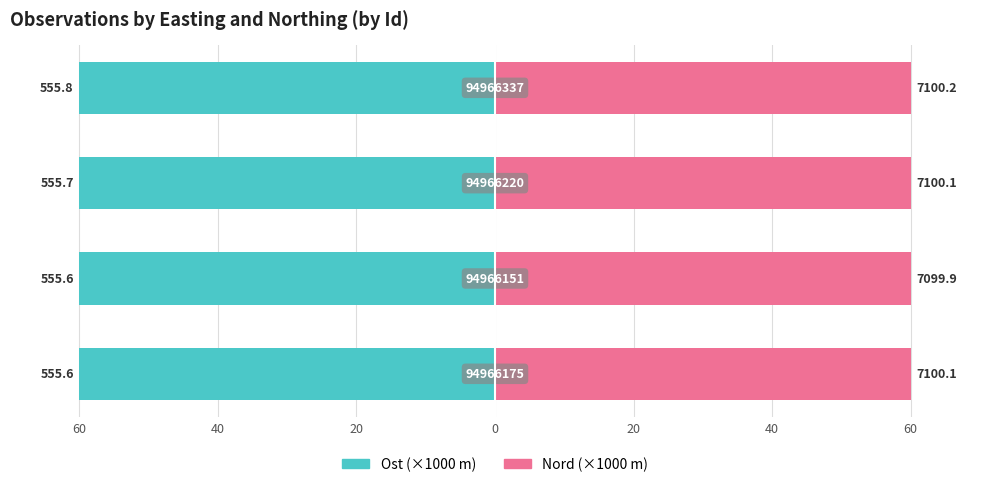

Which series has the largest total across all categories?

Nord (×1000)